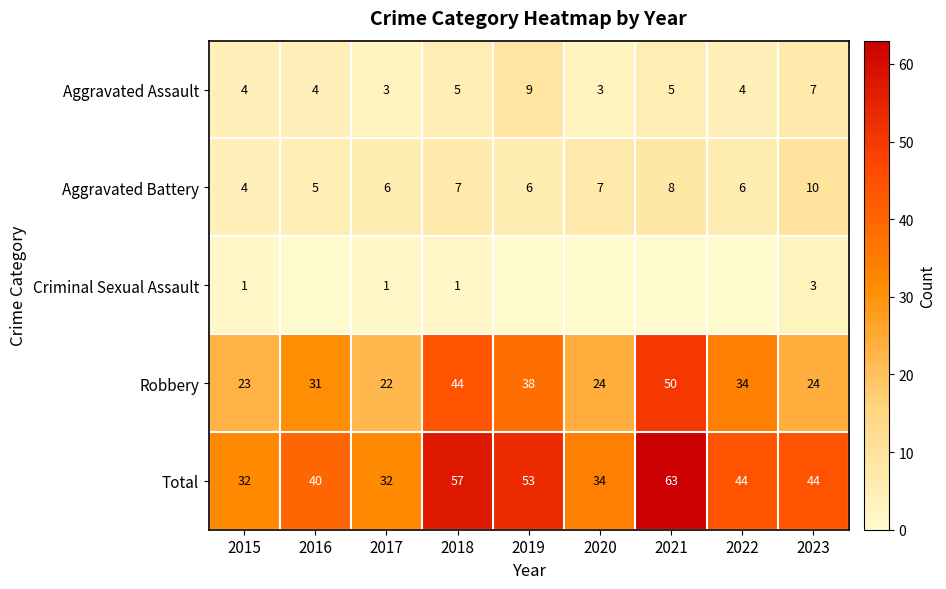

The value of Criminal Sexual Assault at 2015 is 1. True or false?

True